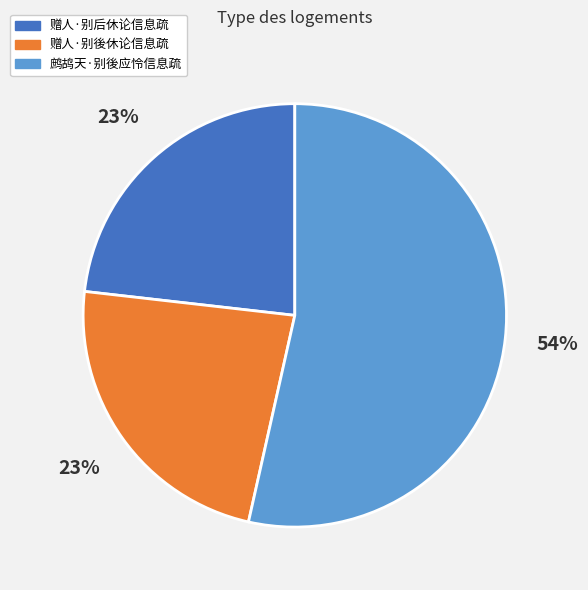

What is the largest slice in the pie chart?

鹧鸪天·别後应怜信息疏